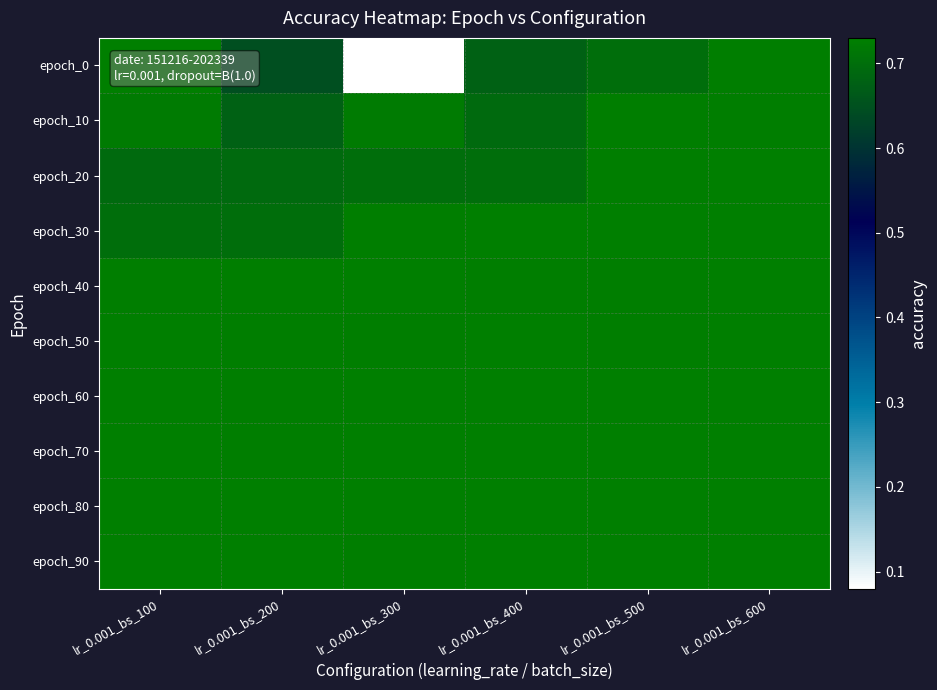

Between lr_0.001_bs_100 and lr_0.001_bs_600, which is larger?

lr_0.001_bs_100